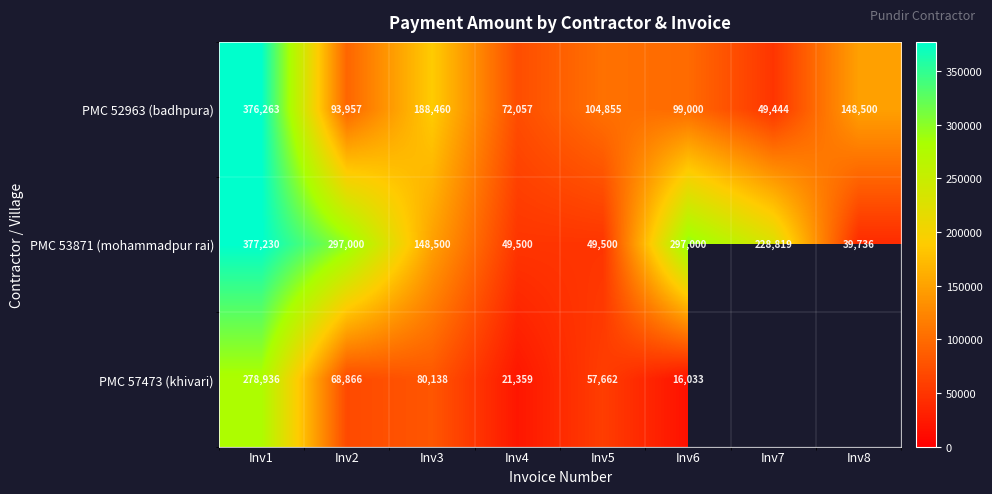

The value of PMC 52963 (badhpura) at Inv3 is 67343. True or false?

False